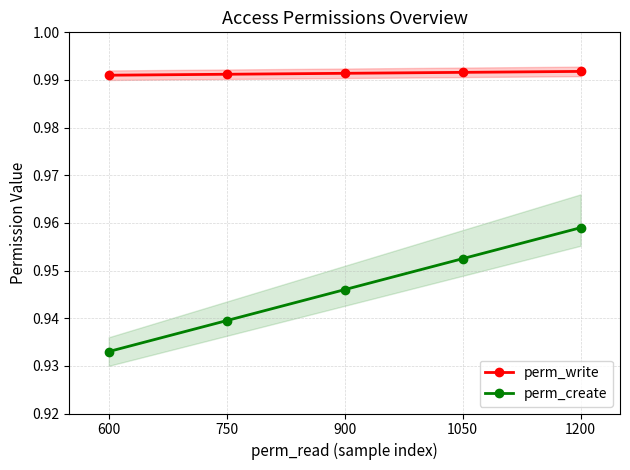

What is the sum of the perm_create values at 600 and 1050?

1.9